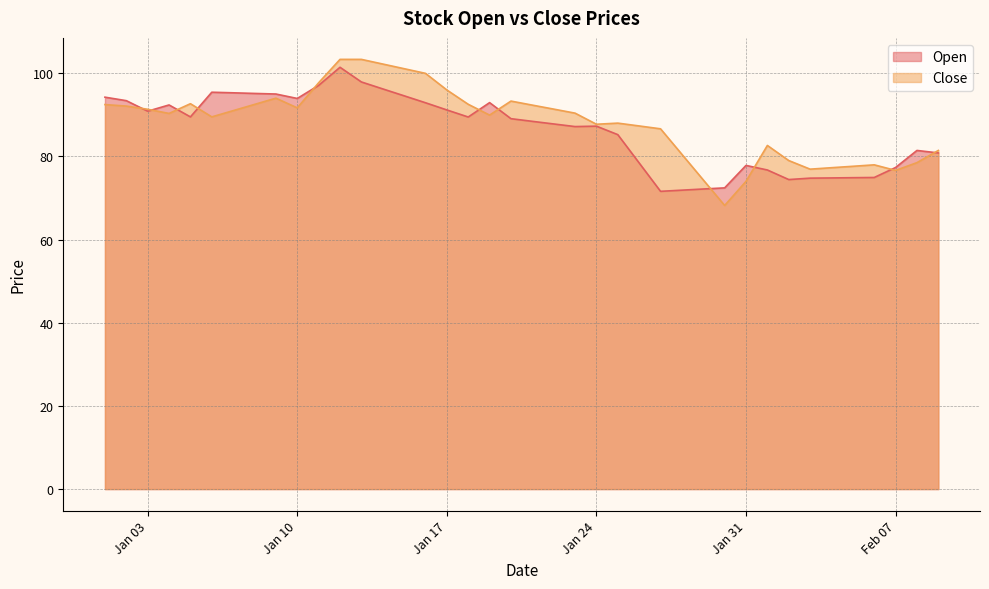

True or false: Close has more than 1 points higher than both neighbors.

True